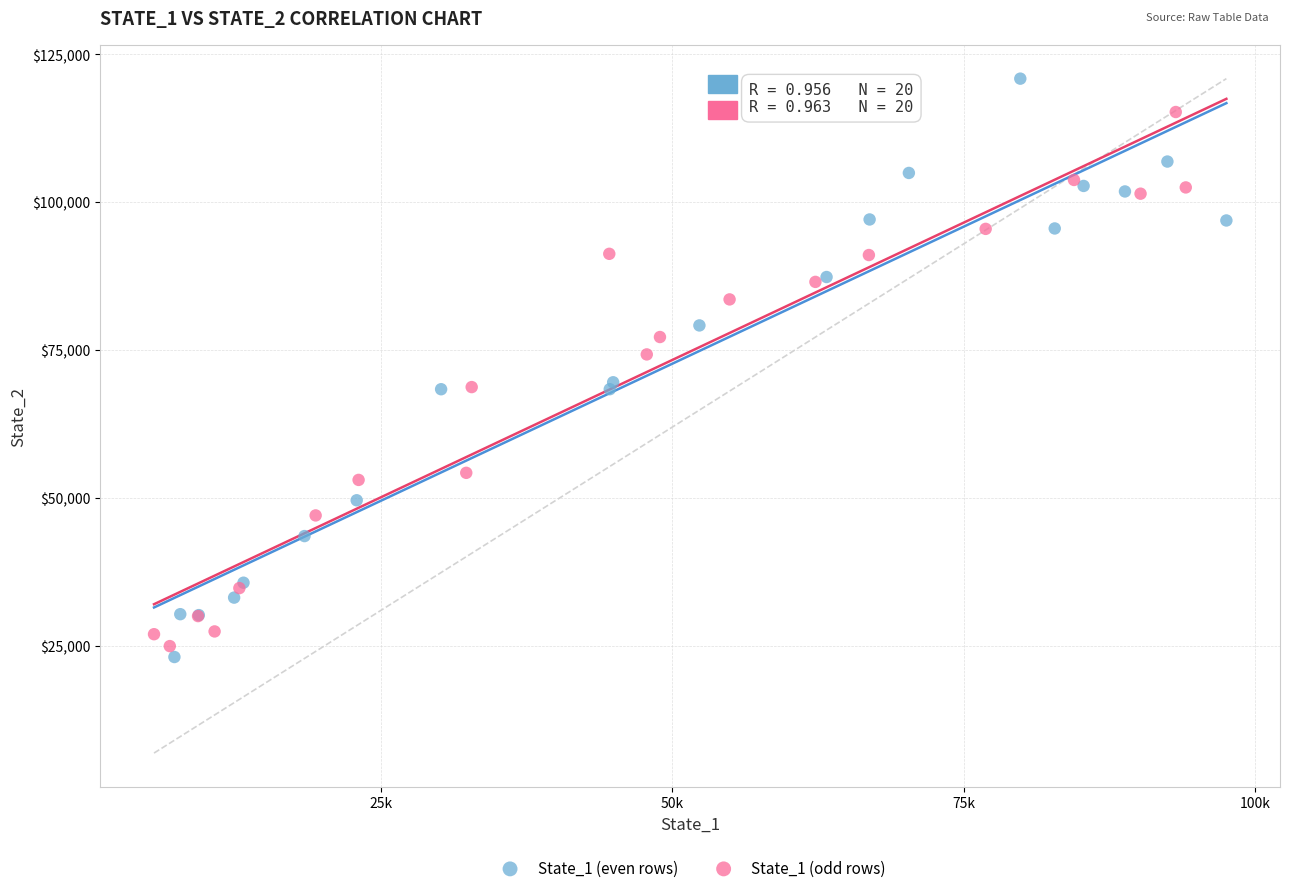

Which series contains the highest Y value?

State_1 (even rows)